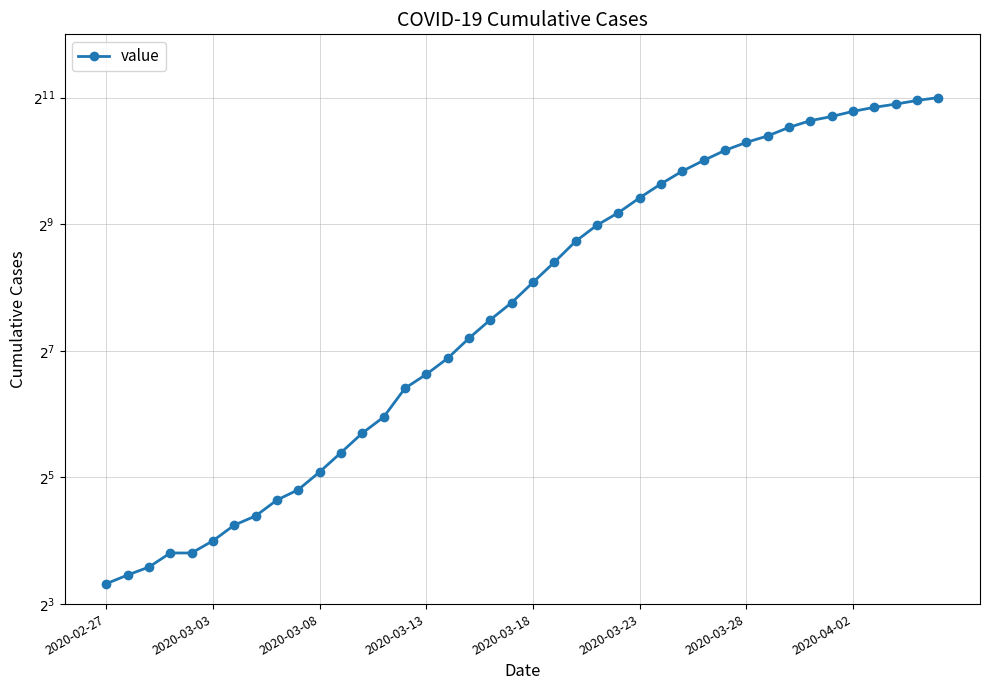

What is the value of the 4th point from the left?

14